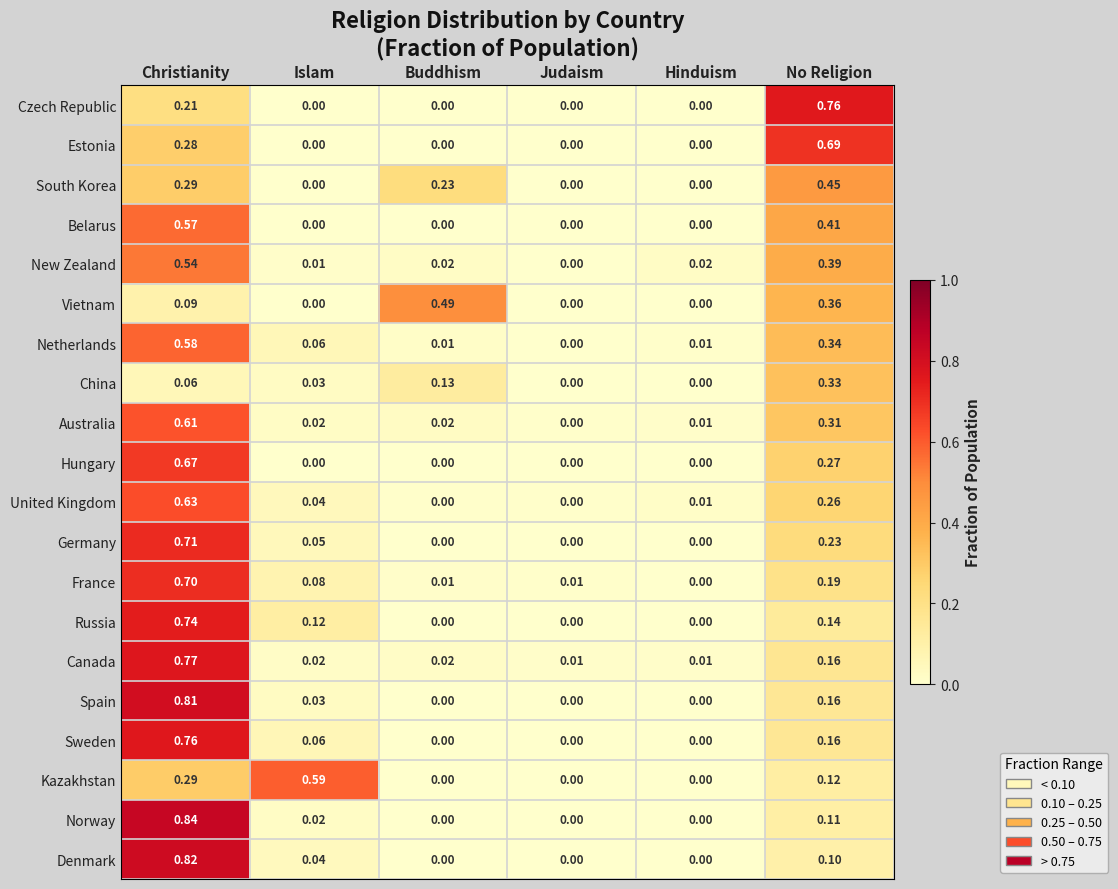

Which series has the widest spread of values?

Norway